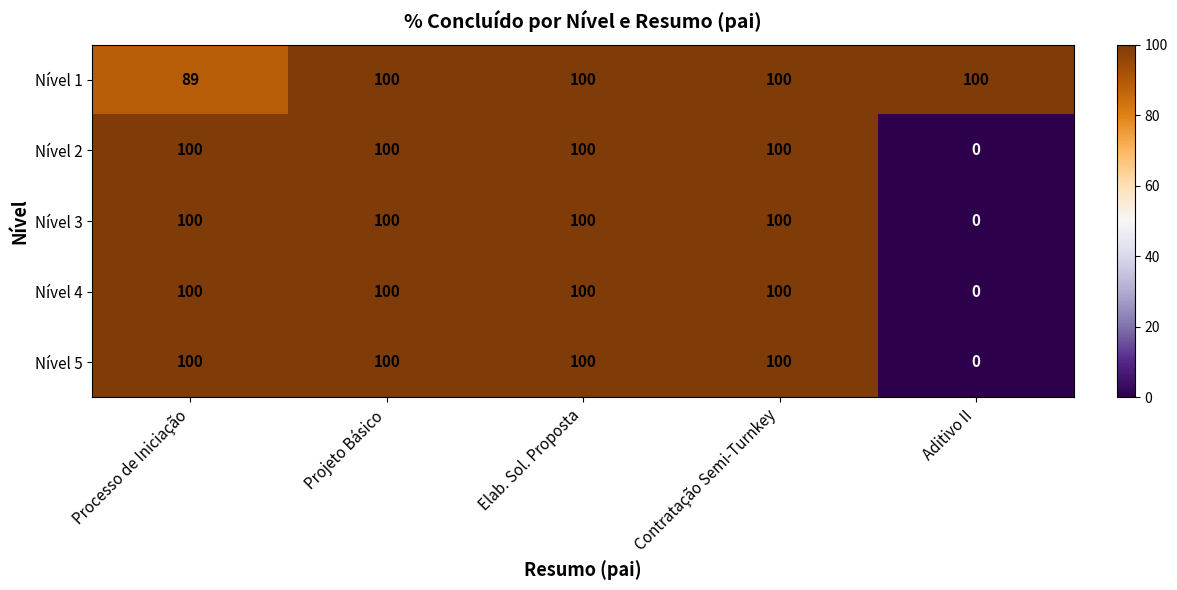

What is the sum of the Nível 2 values at Elab. Sol. Proposta and Processo de Iniciação?

200